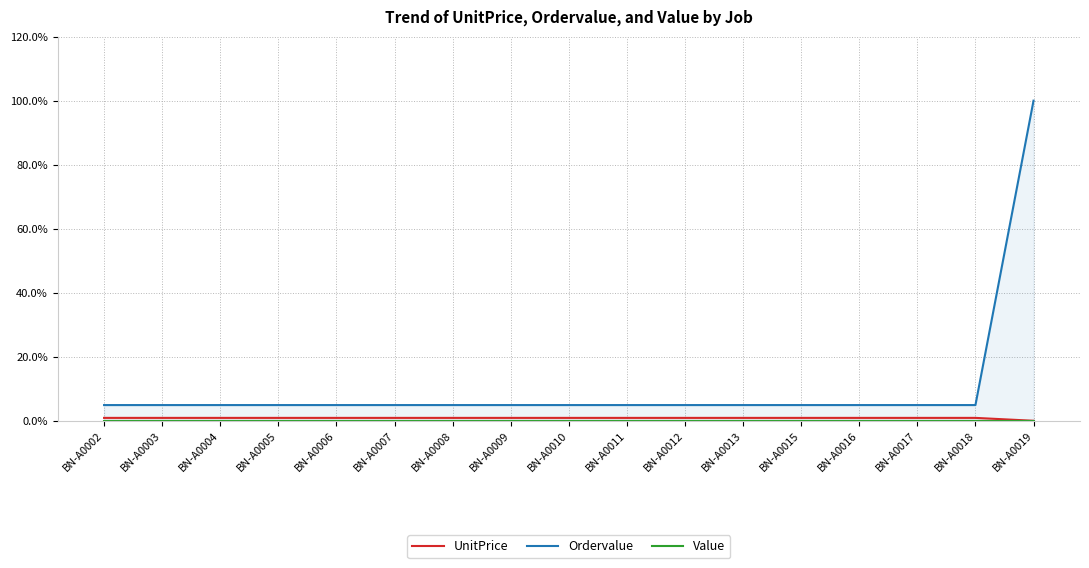

Between BN-A0004 and BN-A0011, which series saw the biggest shift?

UnitPrice